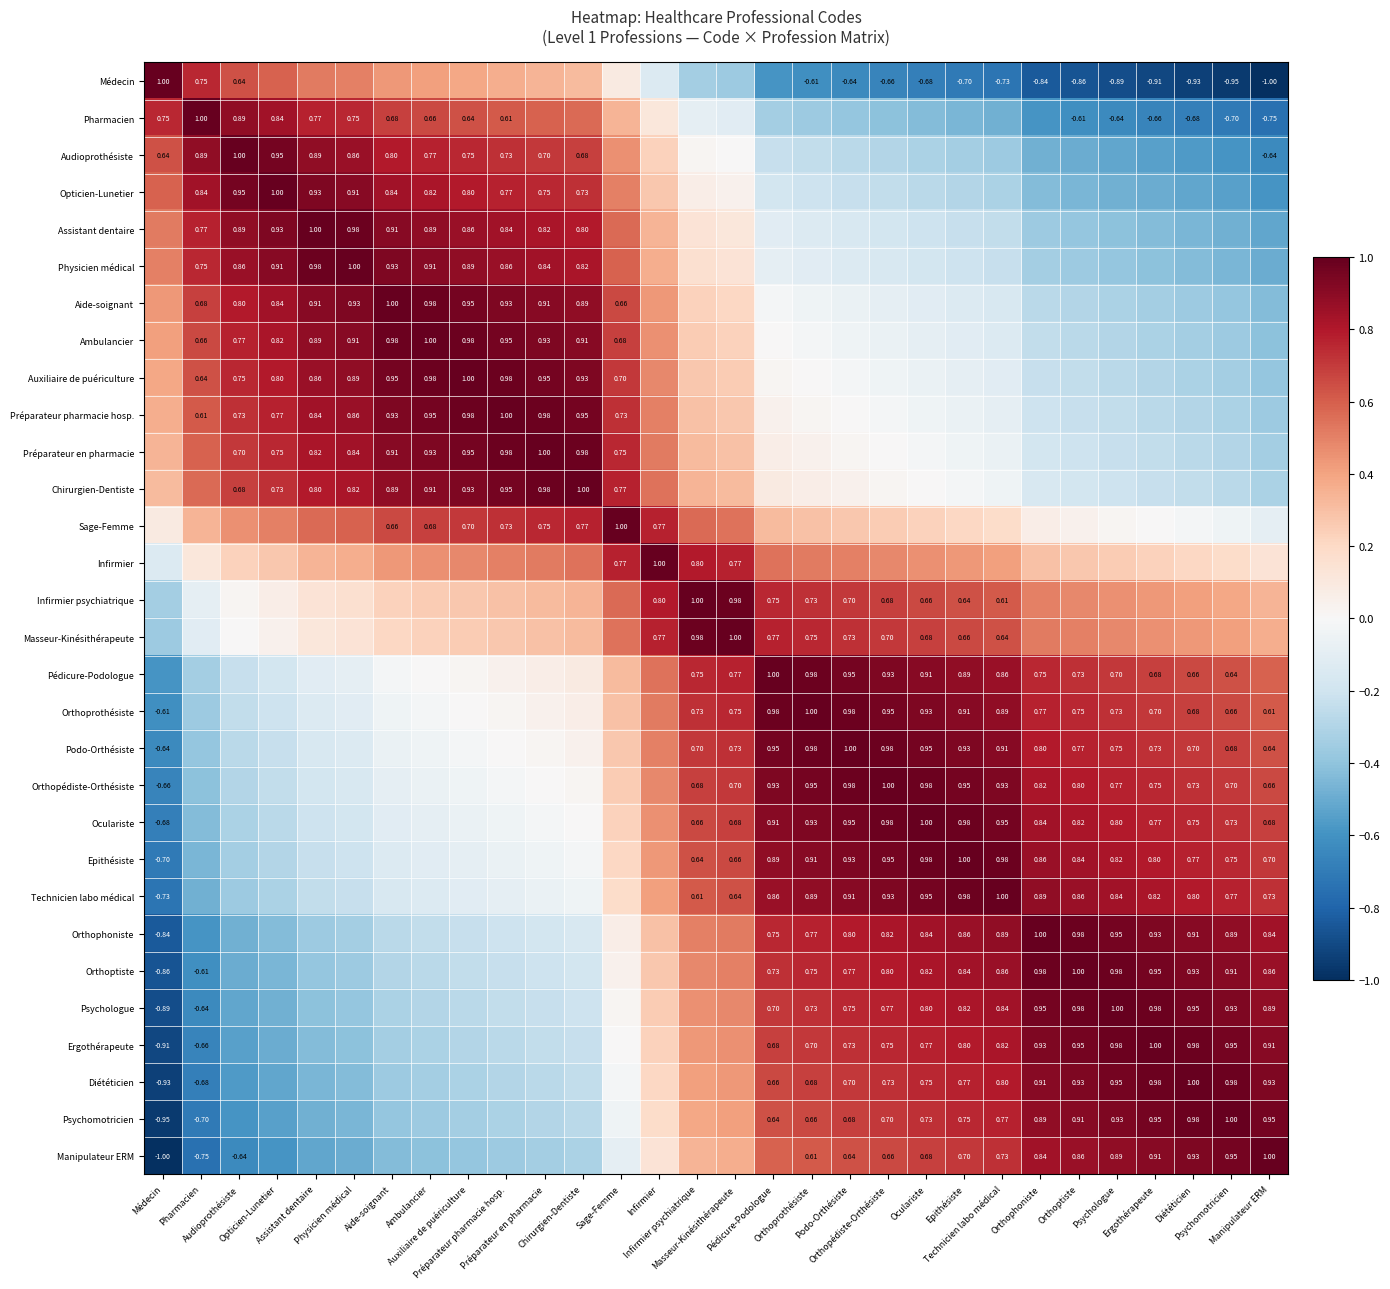

At which label does Orthoptiste first exceed 0?

Sage-Femme